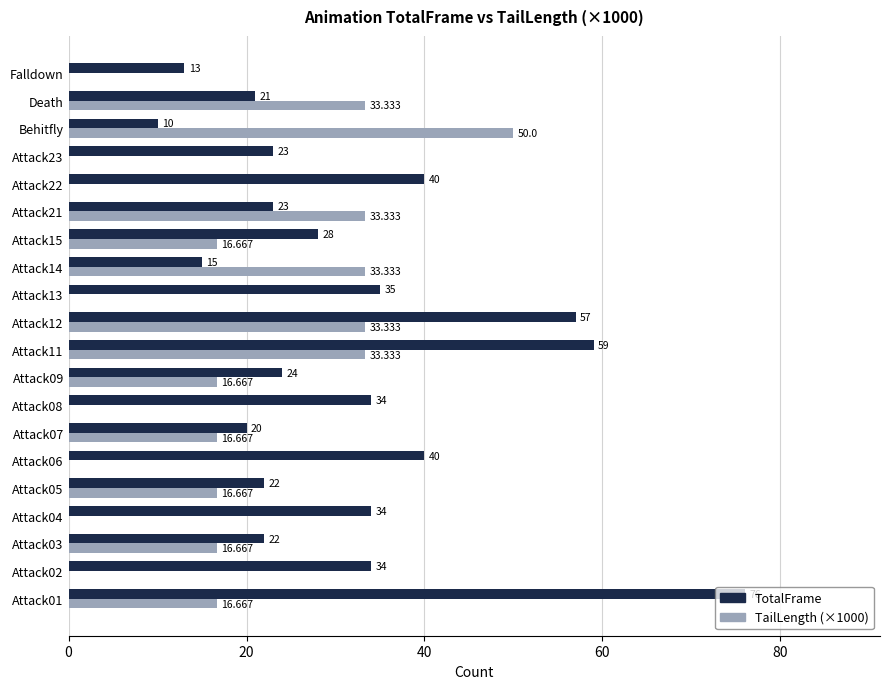

Which series has the largest total across all categories?

TotalFrame